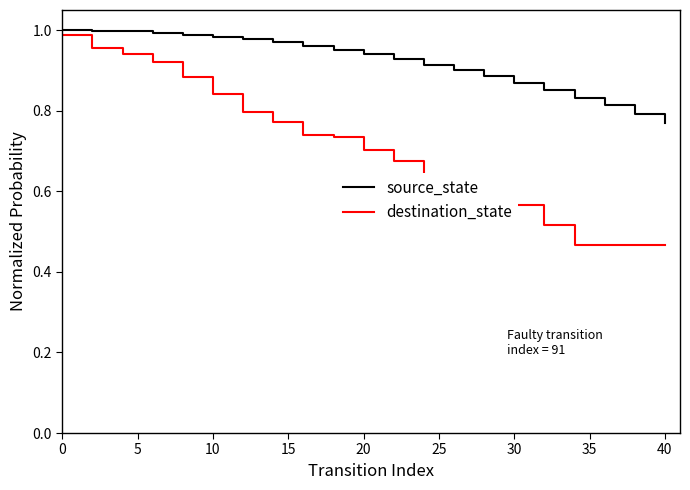

List the series in order of their overall mean, lowest first.

destination_state, source_state